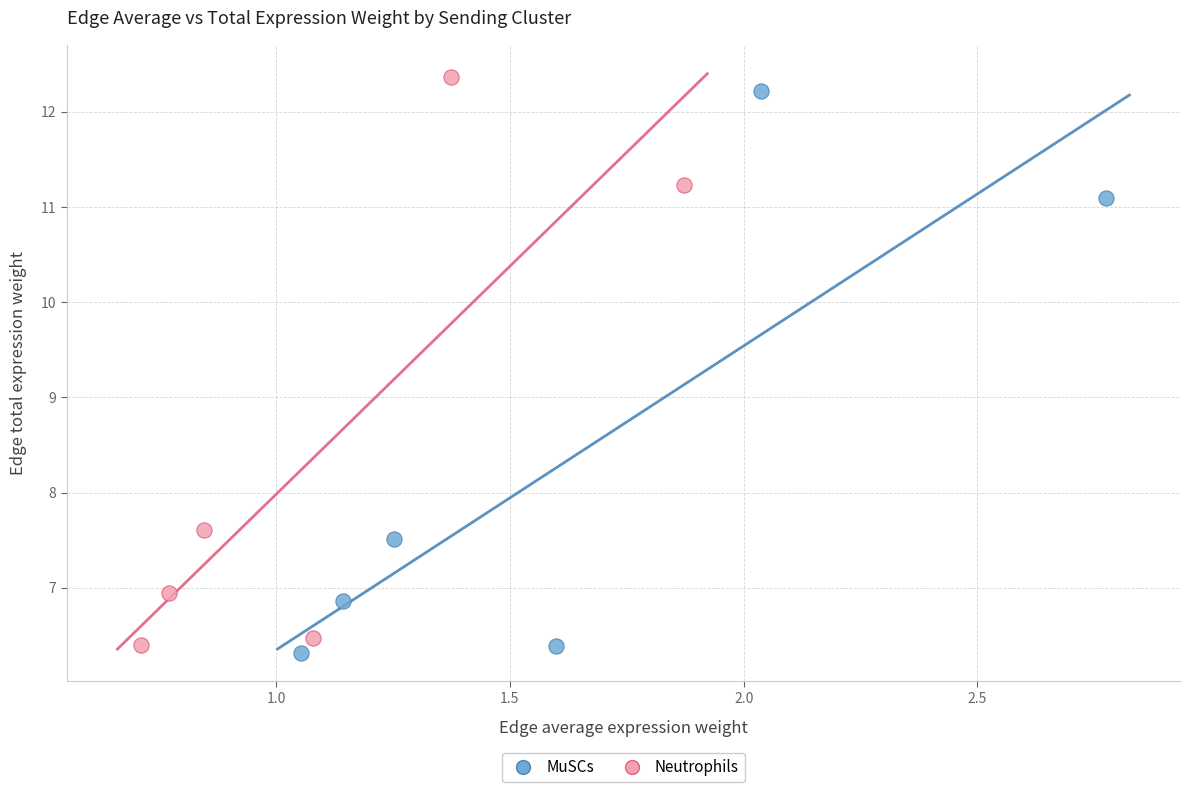

Which series has the widest spread of Y values?

Neutrophils